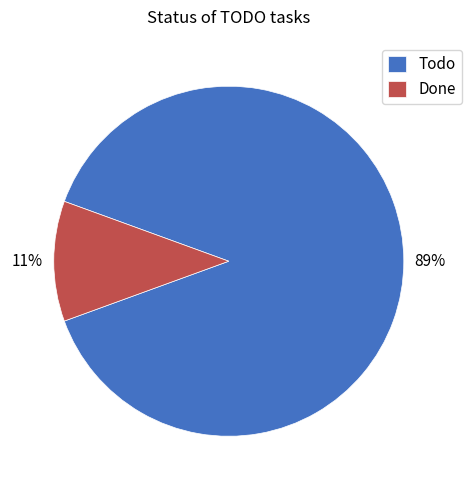

How many segments does this pie chart have?

2